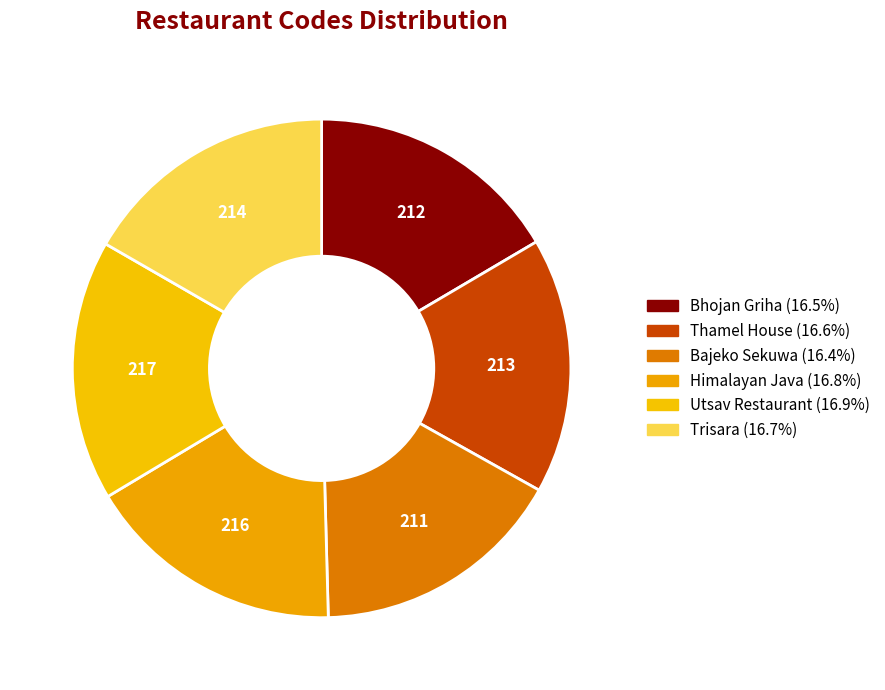

What is the change in value from Utsav Restaurant to Trisara?

-3